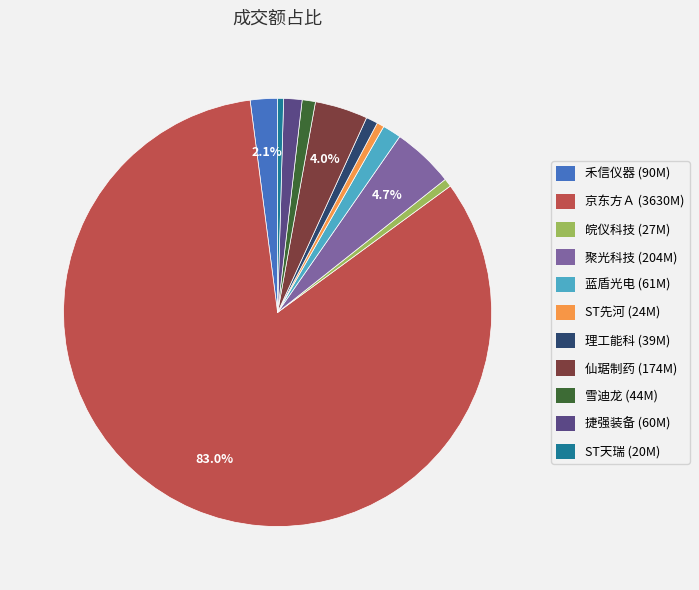

Which slice is the largest?

京东方Ａ